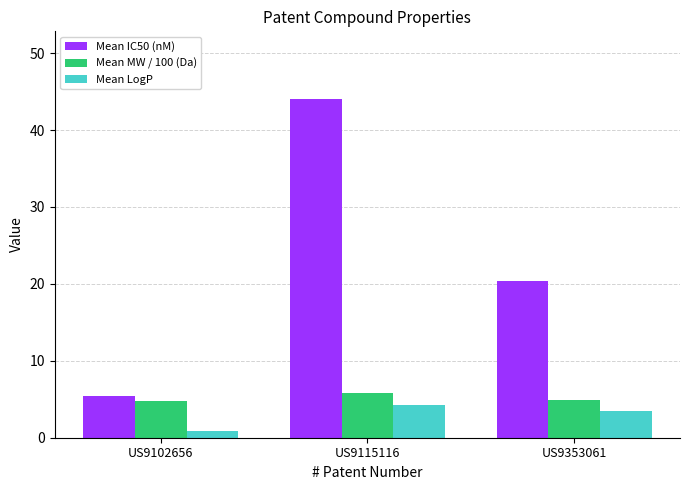

The value of Mean IC50 (nM) at US9353061 is 20.4. True or false?

True